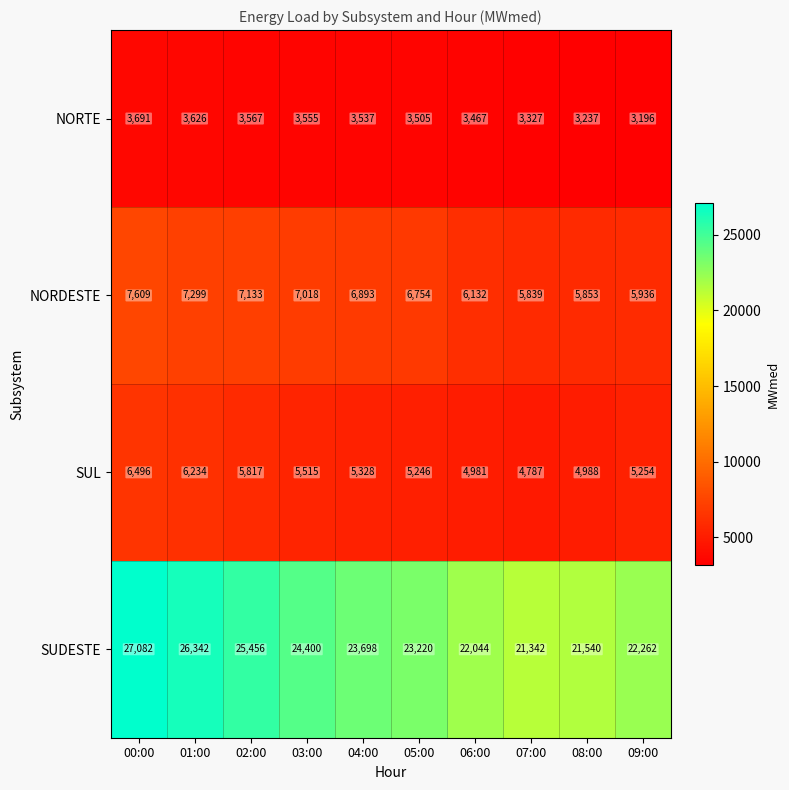

Which series changed the most between 04:00 and 07:00?

SUDESTE